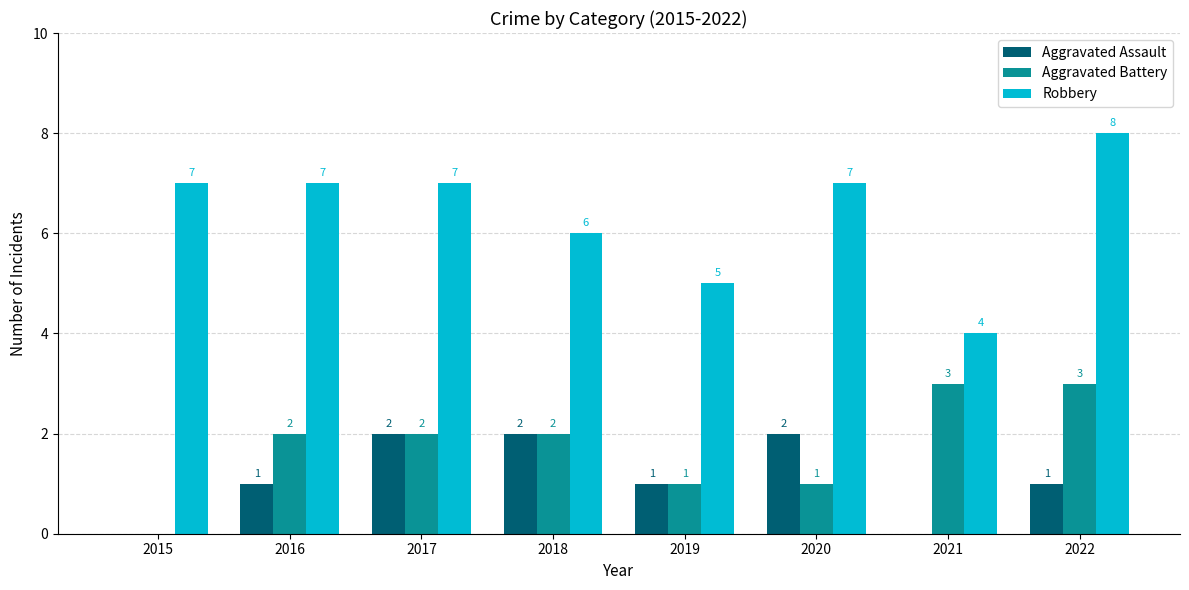

How many Aggravated Battery values are between 1 and 3?

7